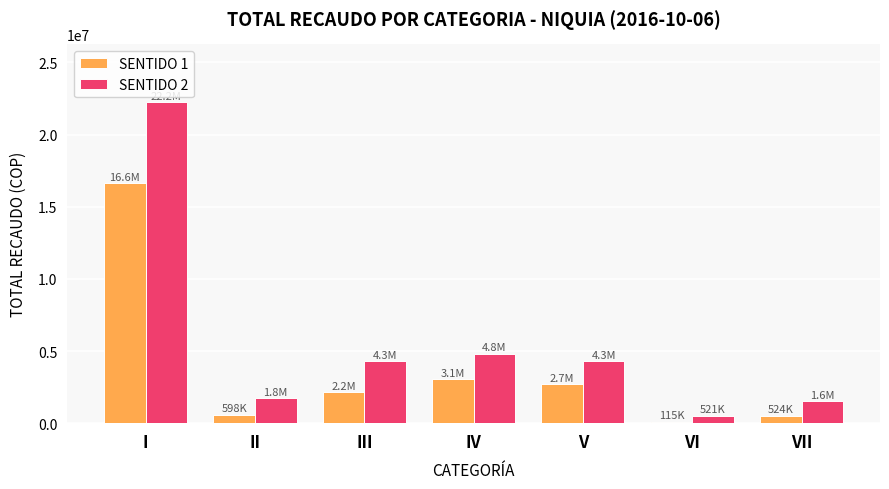

What is the spread (max minus min) of values at V?

1559300